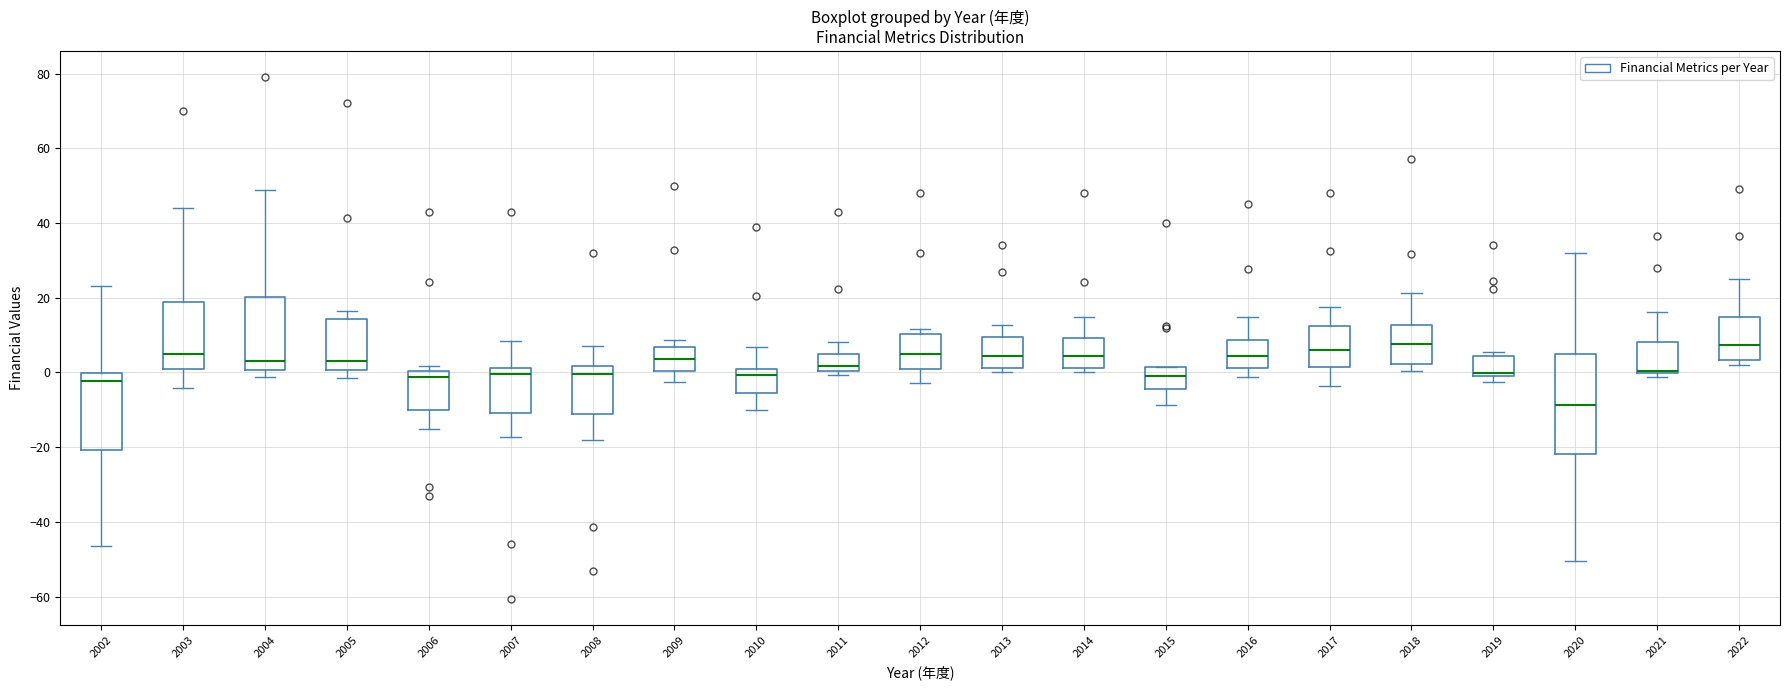

Which box is the tallest, from its lower edge to its upper edge?

2020